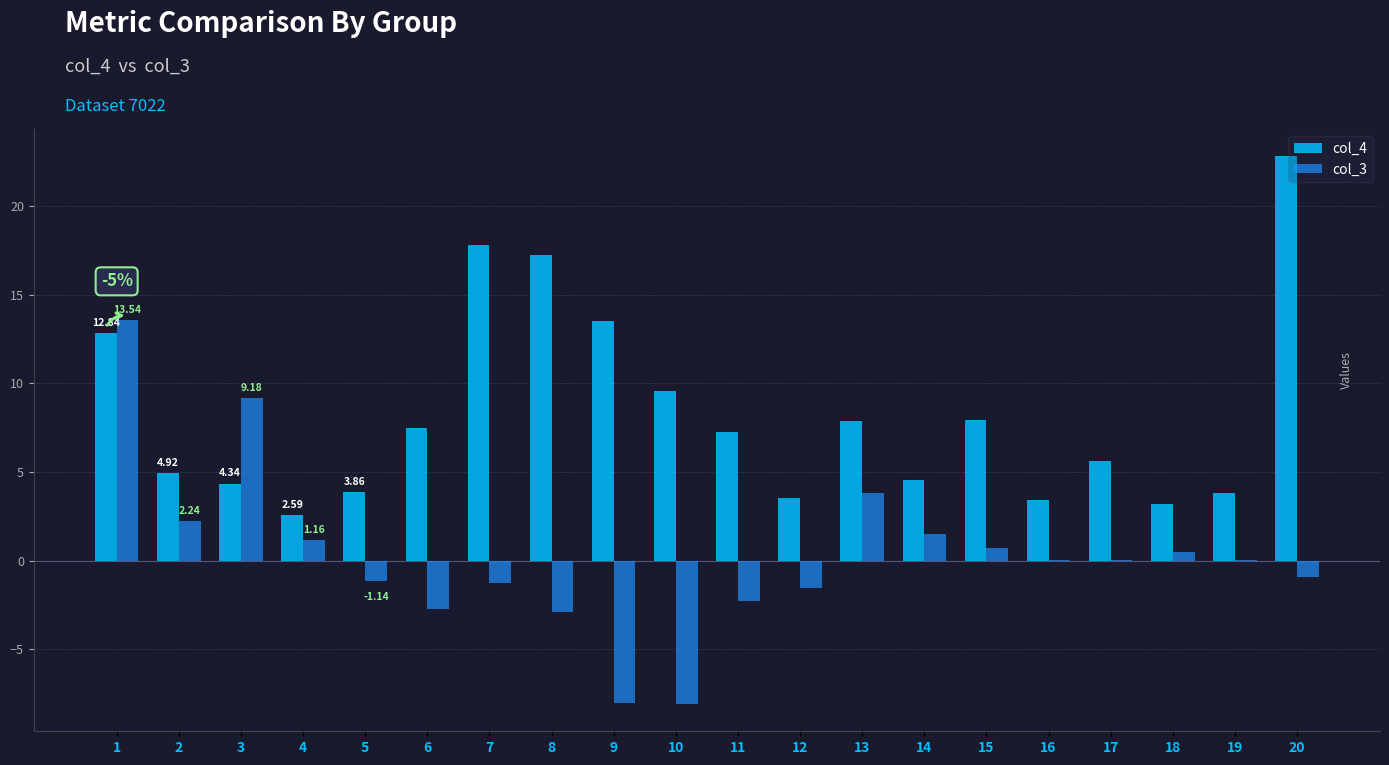

What is the total value across all series at 10?

1.5